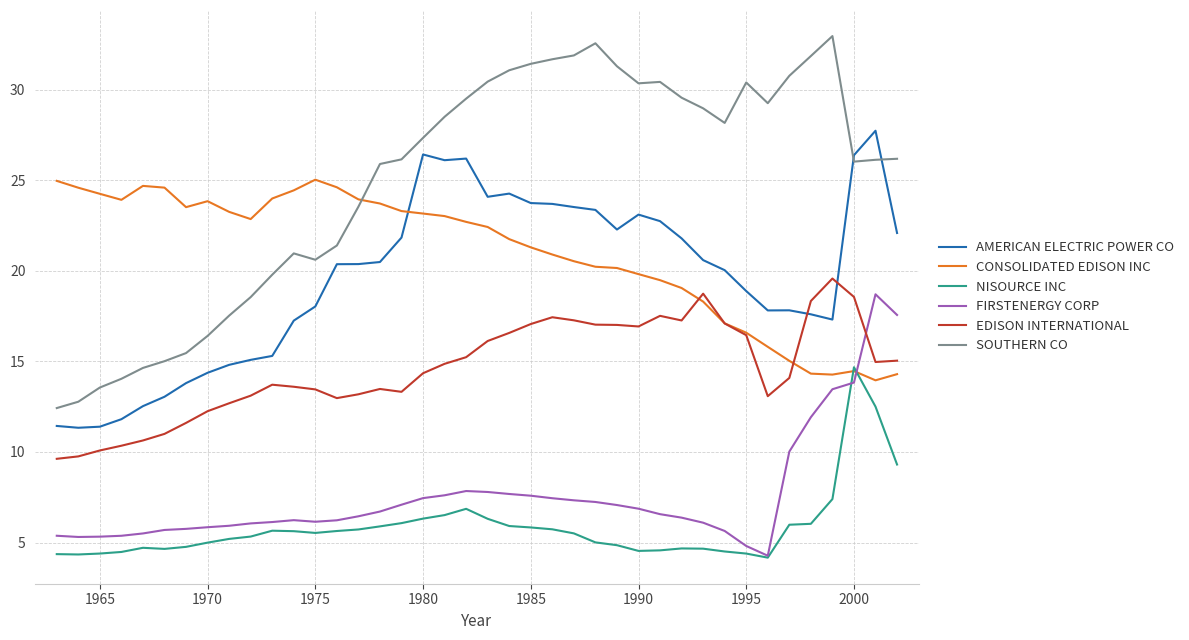

What is the minimum value for EDISON INTERNATIONAL?

9.6